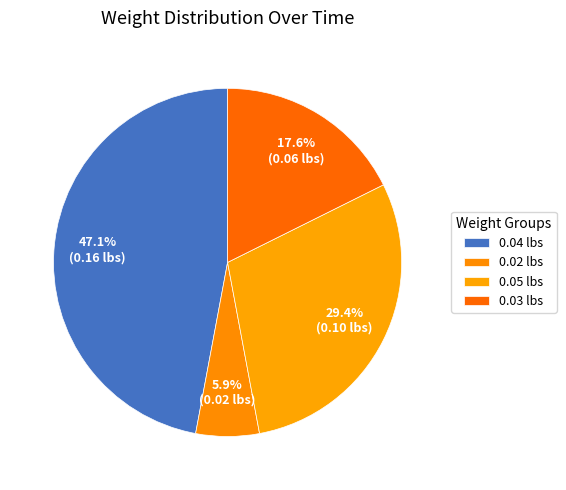

Is there a majority slice in this chart?

No